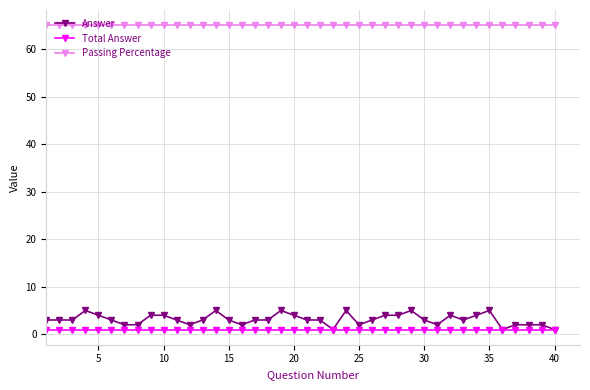

Which series has the largest range (max minus min)?

Answer